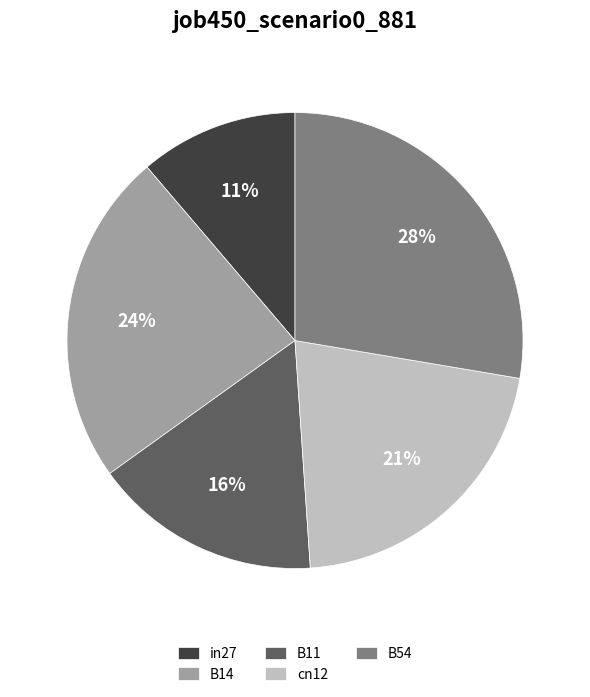

Is it true that B14 is 24% of the pie?

True